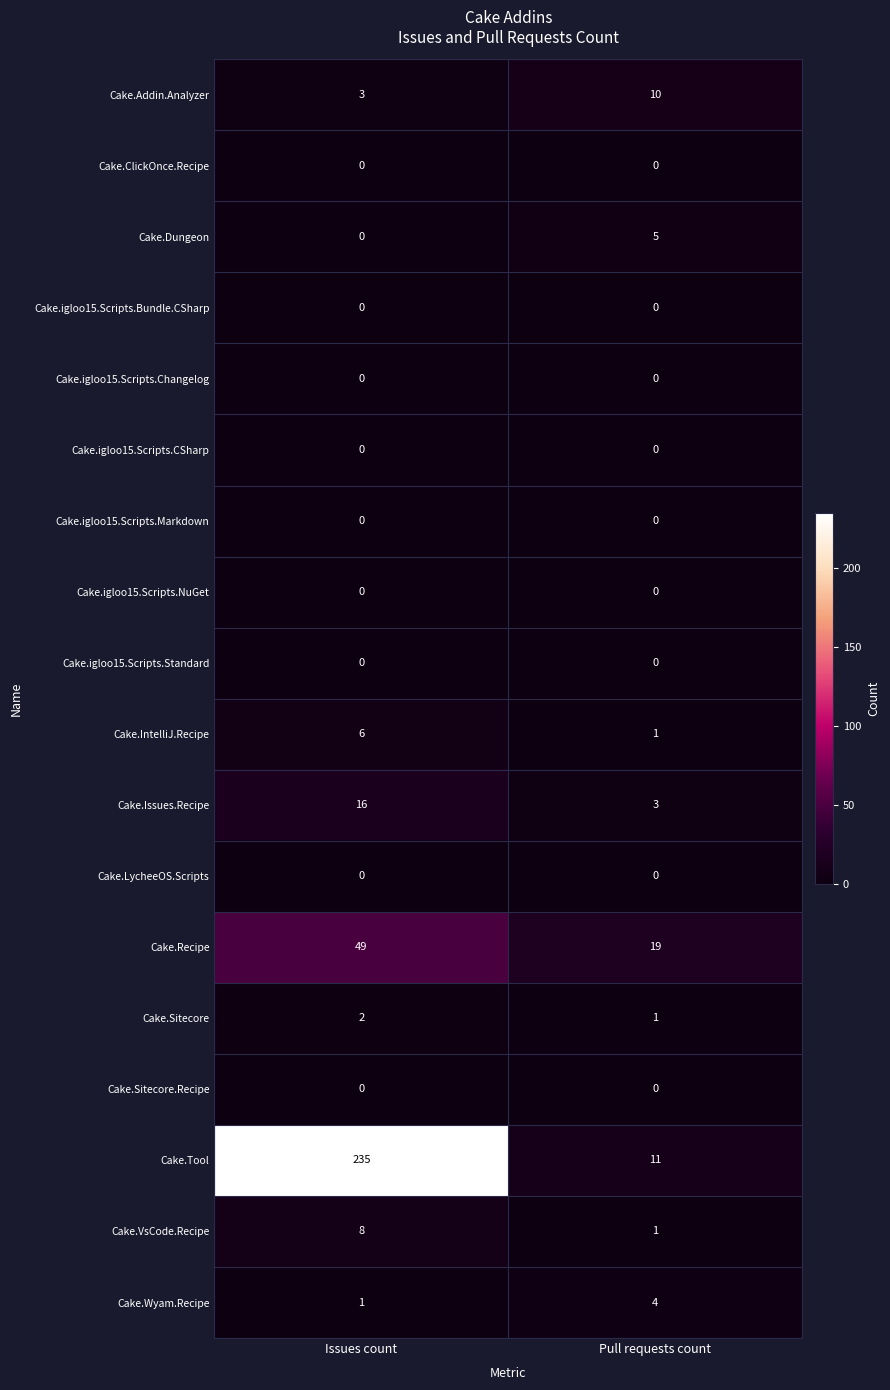

At how many categories does at least one series exceed 104?

1